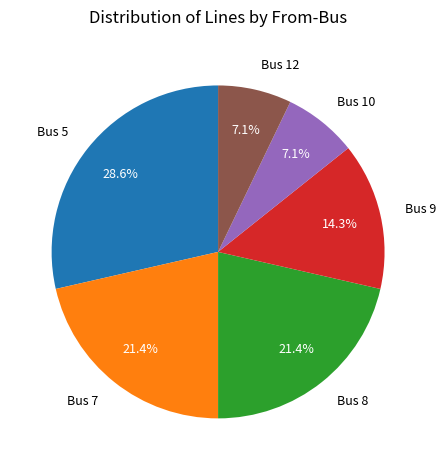

Count the number of slices in the pie.

6